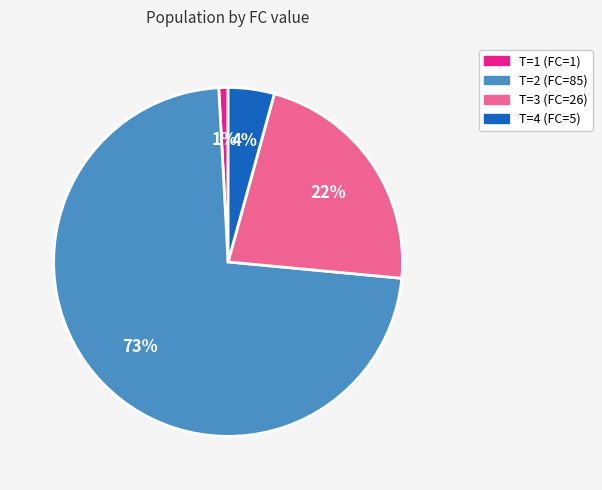

Is the sum of T=3 (FC=26) and T=4 (FC=5) greater than half?

No